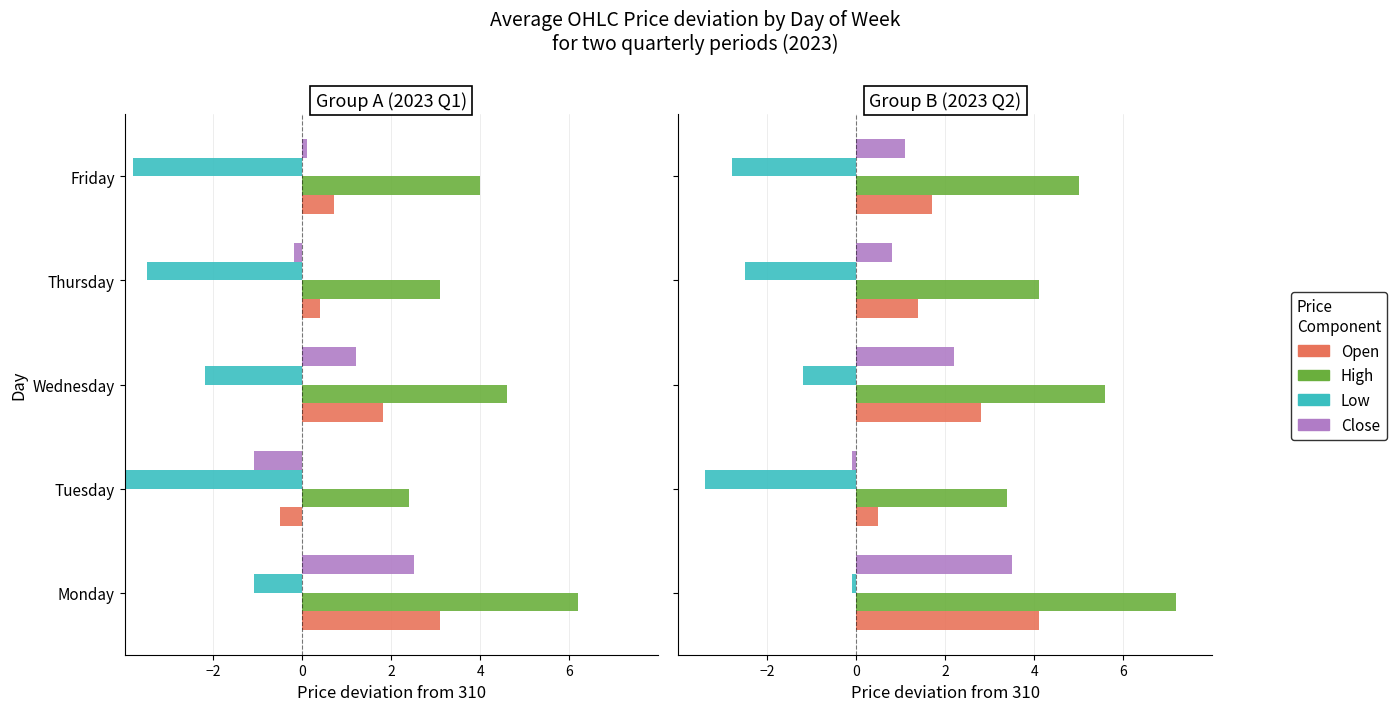

Which series has the largest range (max minus min)?

High